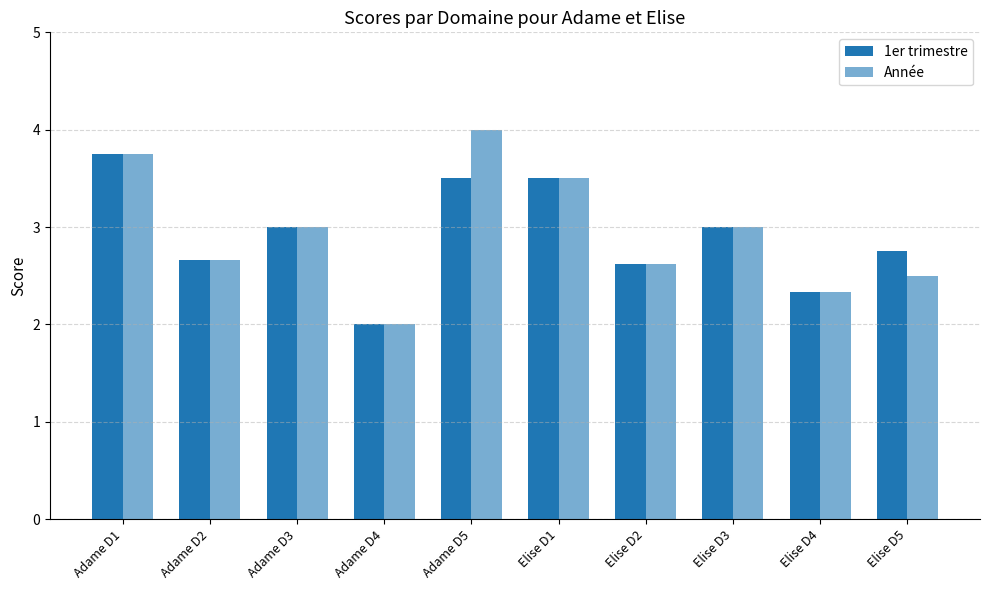

Reading left to right, list all the values displayed in this chart.

1er trimestre: 3.8	2.7	3.0	2.0	3.5	3.5	2.6	3.0	2.3	2.8
Année: 3.8	2.7	3.0	2.0	4.0	3.5	2.6	3.0	2.3	2.5